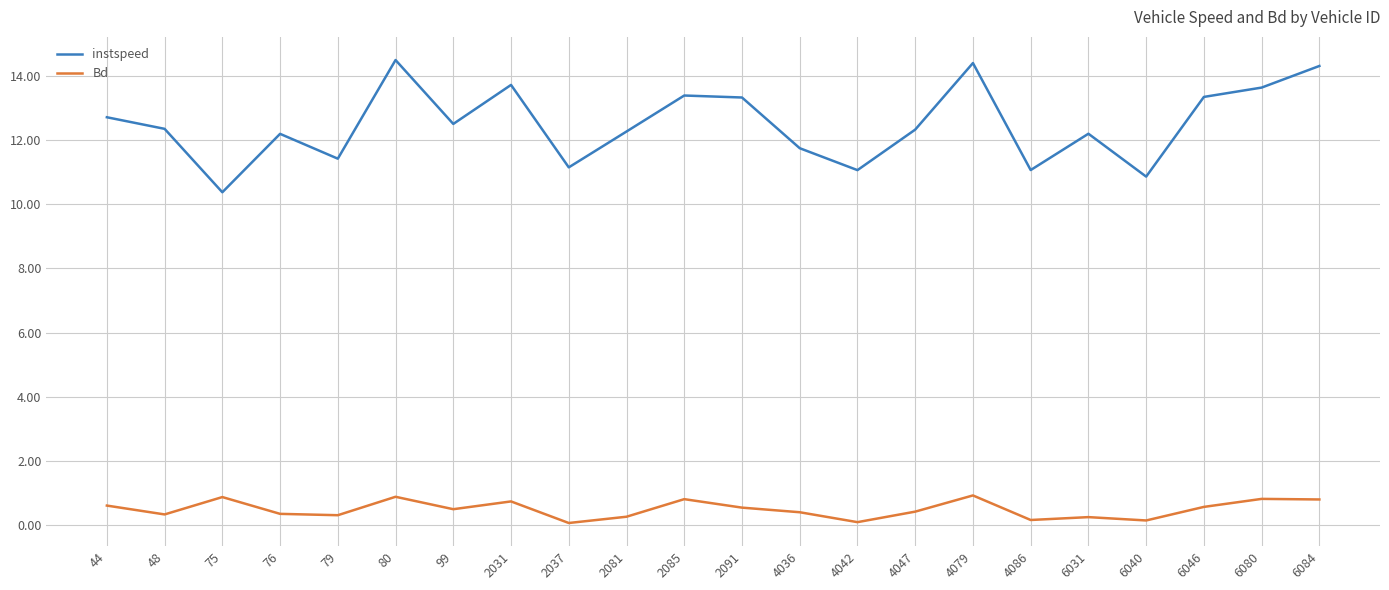

The value of instspeed at 6080 is 21.8. True or false?

False